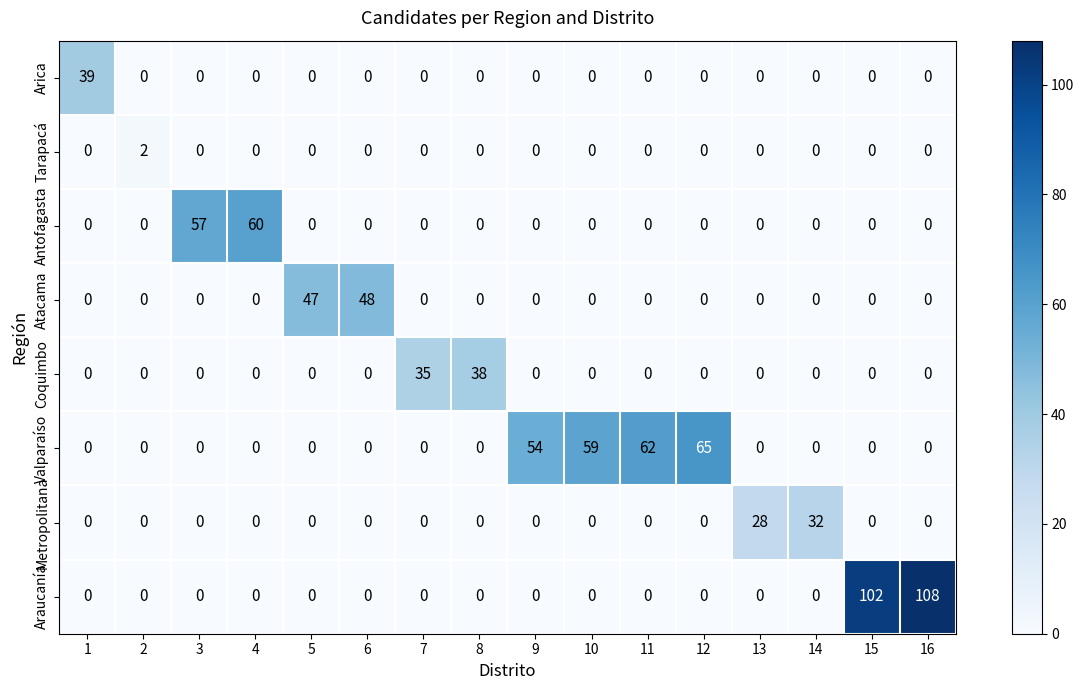

List the series in order of their peak value, highest first.

Araucanía, Valparaíso, Antofagasta, Atacama, Arica, Coquimbo, Metropolitana, Tarapacá